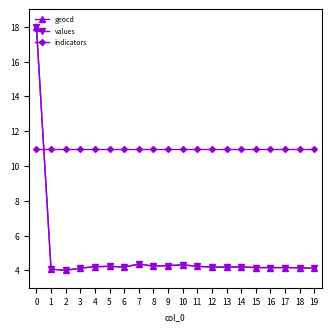

Which series changed the most between 0 and 7?

values